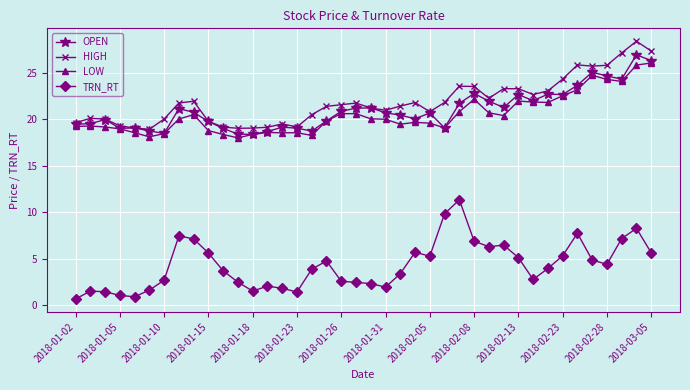

True or false: HIGH has more than 0 points higher than both neighbors.

True